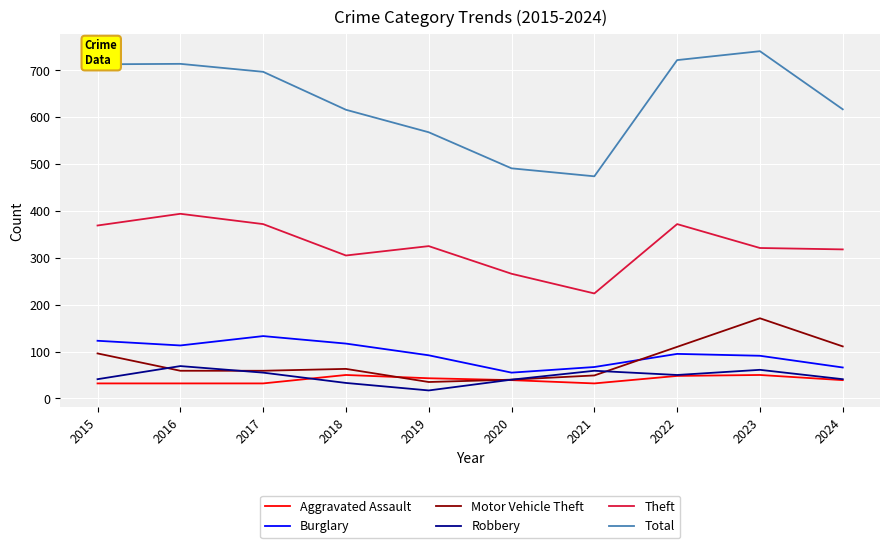

What is the smallest value displayed?

17